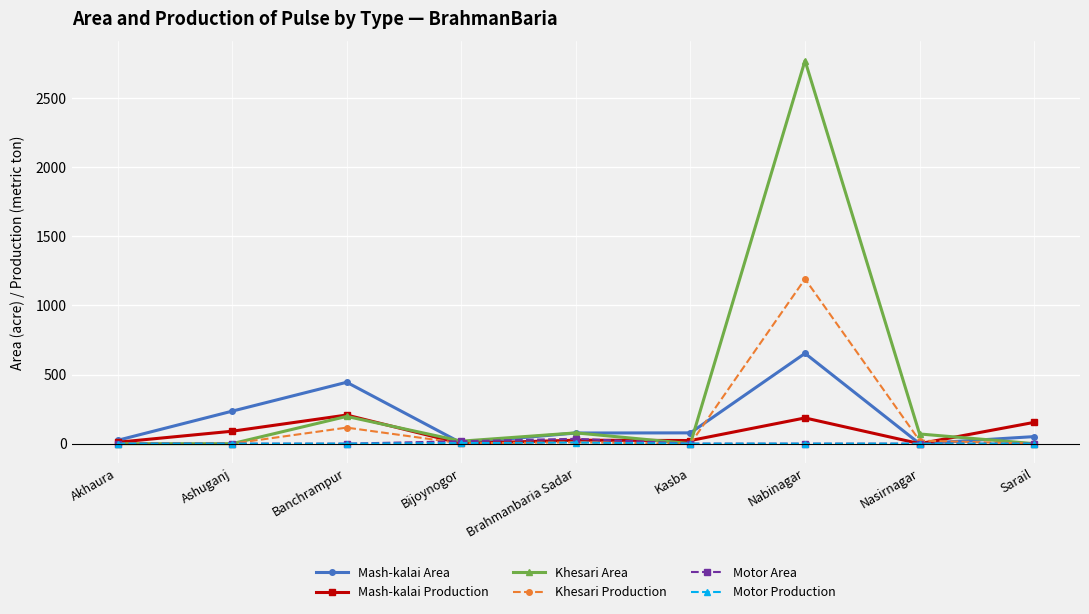

Which series has the largest range (max minus min)?

Khesari Area